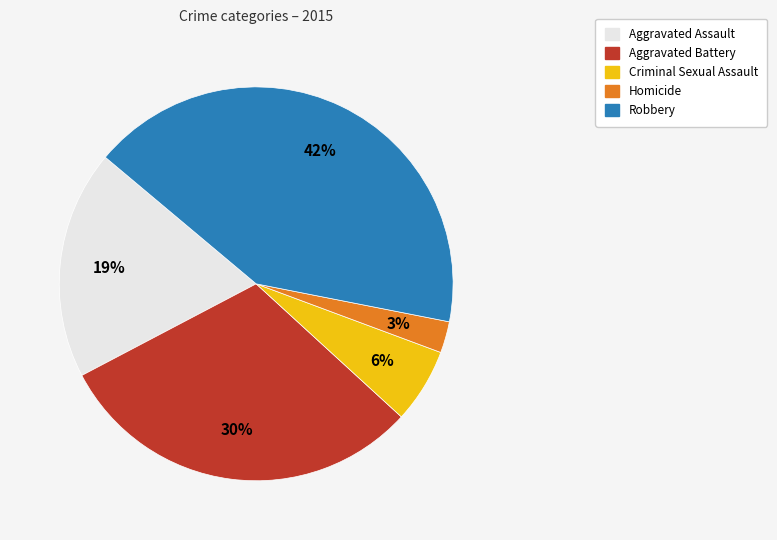

Combined, do Robbery and Aggravated Assault account for over 50%?

Yes